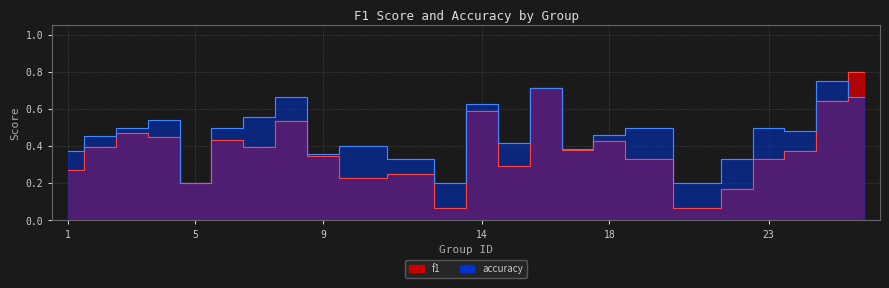

What is the average value of the accuracy series?

0.5